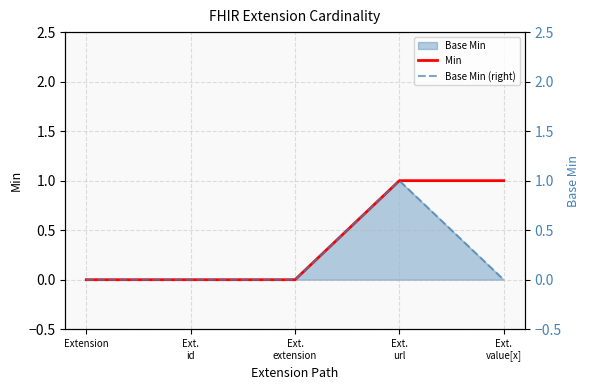

Count the number of categories in the chart.

5